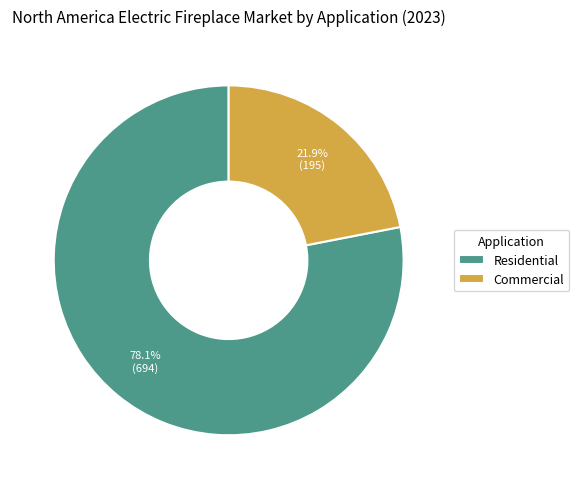

Is there a majority slice in this chart?

Yes